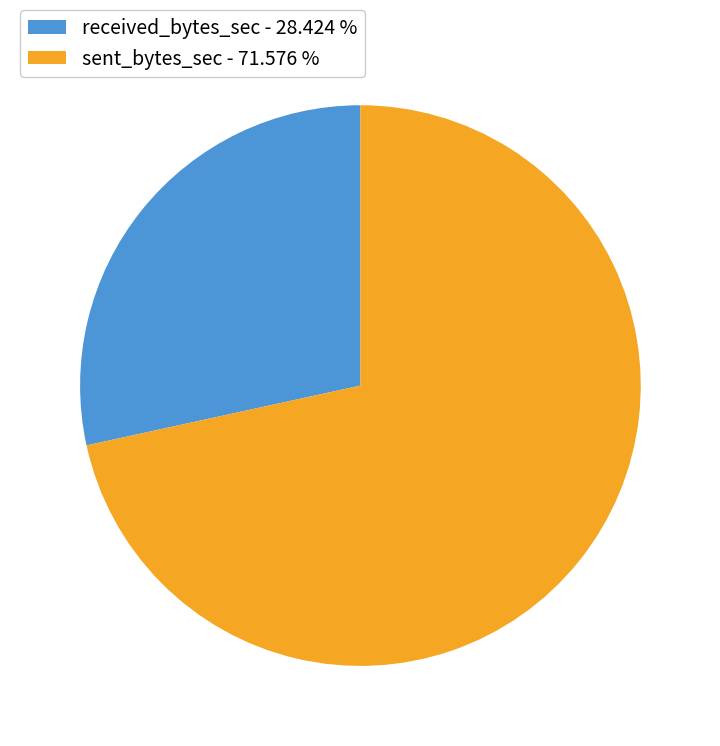

Rank the categories by value from highest to lowest.

sent_bytes_sec, received_bytes_sec